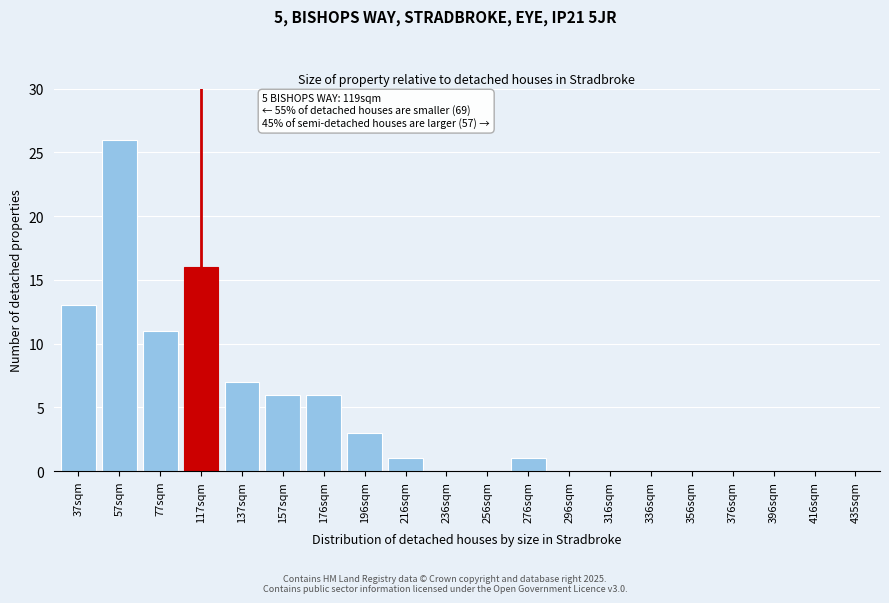

Reading left to right, transcribe all the data shown in this chart.

37sqm=13	57sqm=26	77sqm=11	117sqm=16	137sqm=7	157sqm=6	176sqm=6	196sqm=3	216sqm=1	236sqm=0	256sqm=0	276sqm=1	296sqm=0	316sqm=0	336sqm=0	356sqm=0	376sqm=0	396sqm=0	416sqm=0	435sqm=0